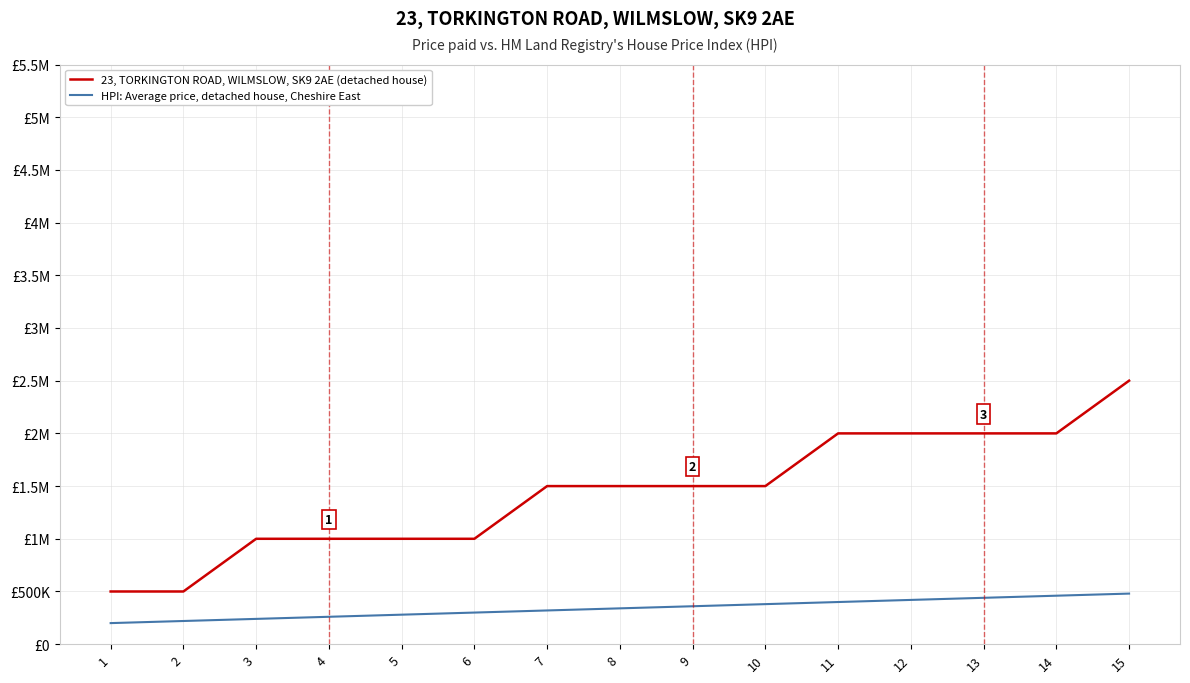

Does the chart have visible grid lines?

Yes